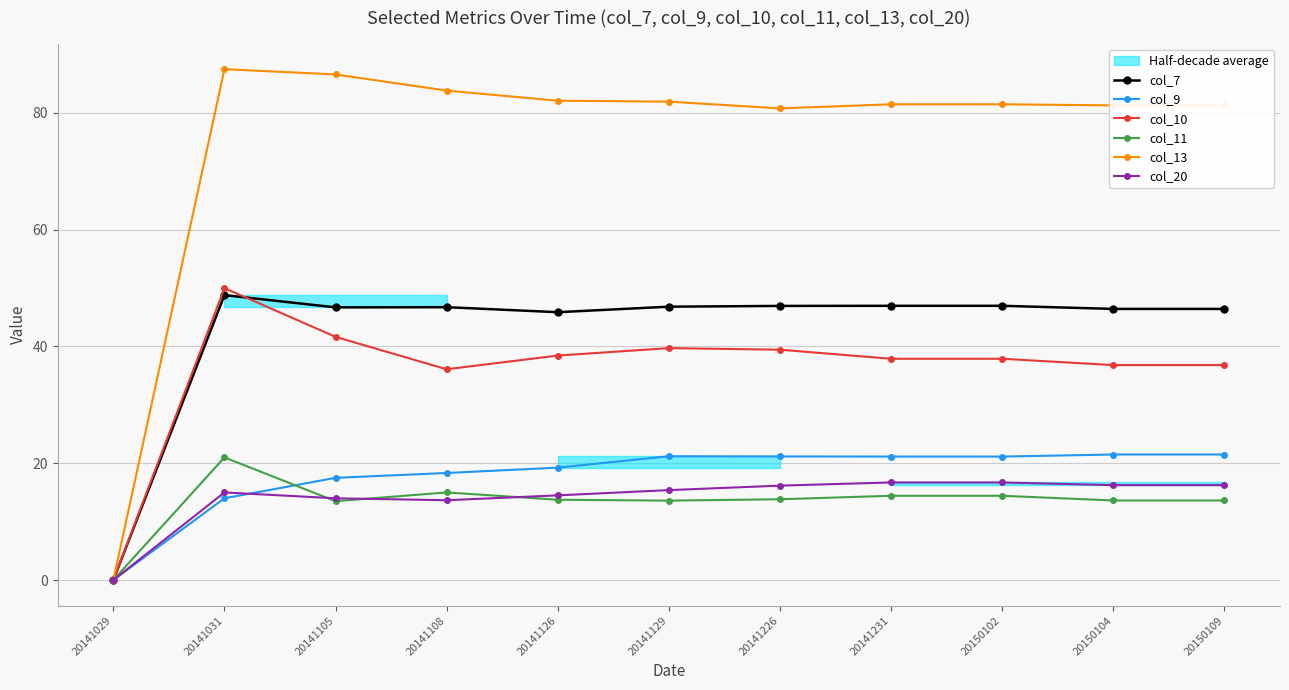

Is it true that col_13 equals 50.9 at 20141031?

False